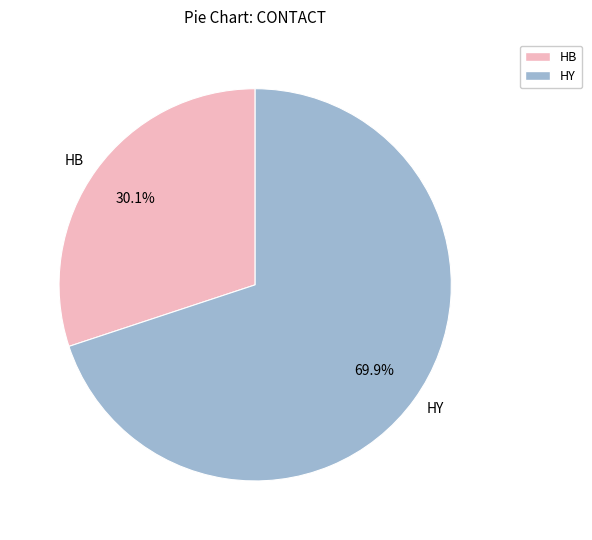

What portion of the pie excludes HB?

69.9%